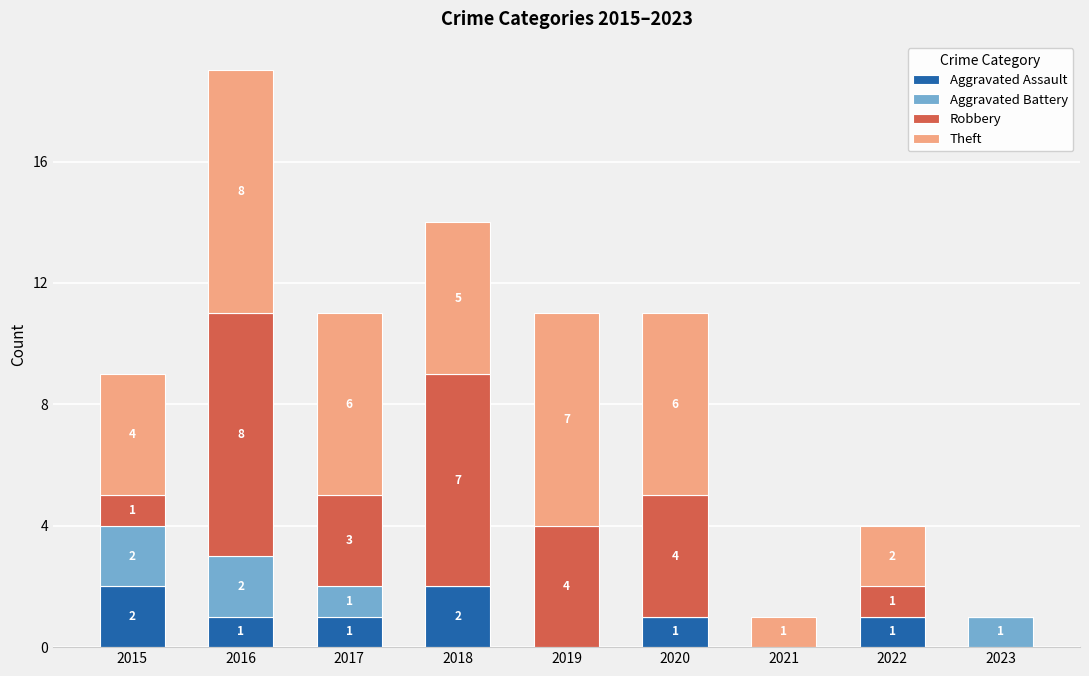

At which category is the sum across all series the highest?

2016